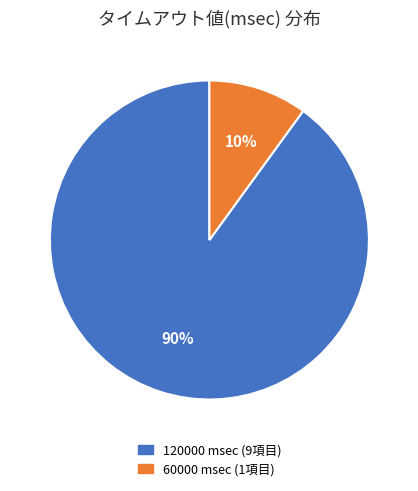

To the nearest percent, what is the difference between the largest and smallest slice percentages?

80%